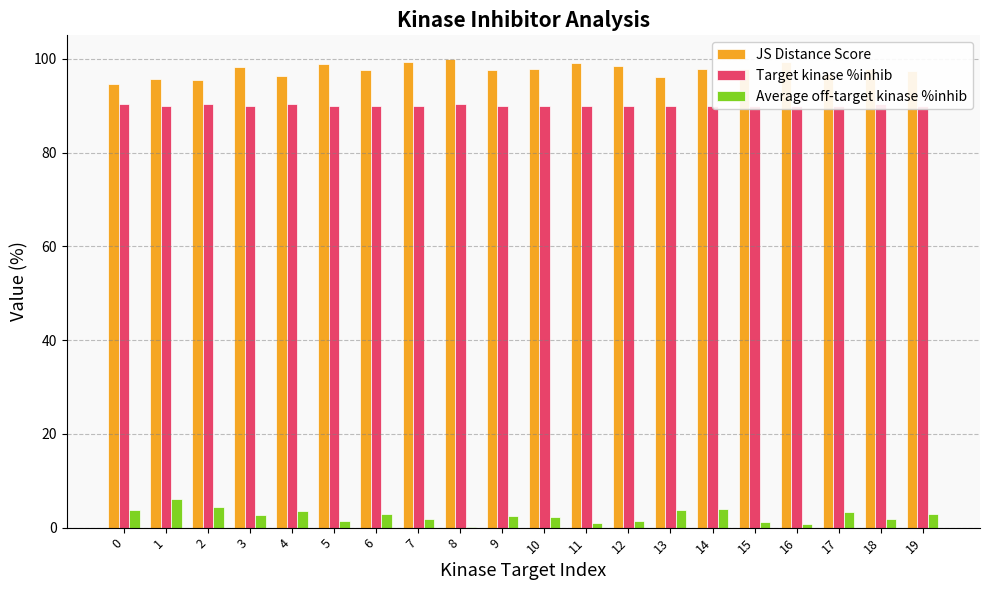

Is the value of JS Distance Score at 0 greater than the value of Average off-target kinase %inhib at 2?

Yes